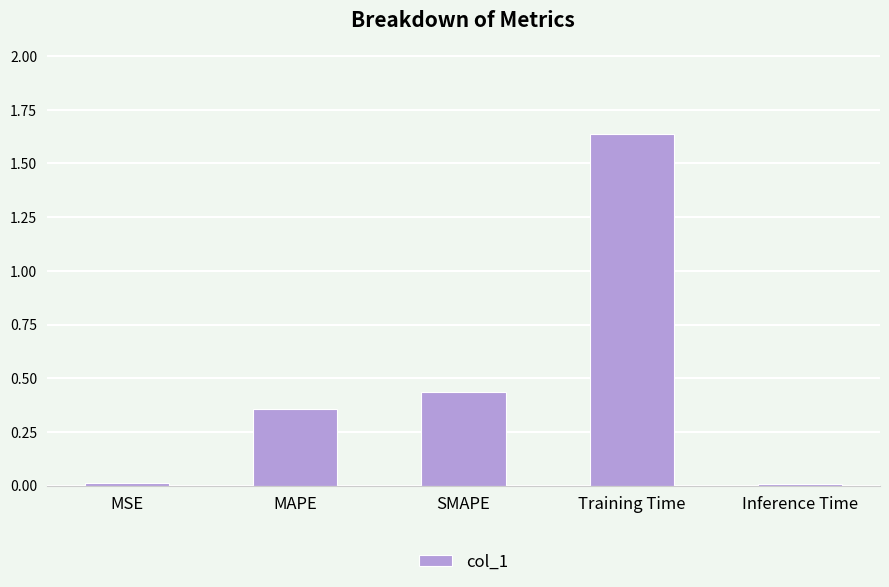

At which category does the chart reach its peak across all series?

Training Time